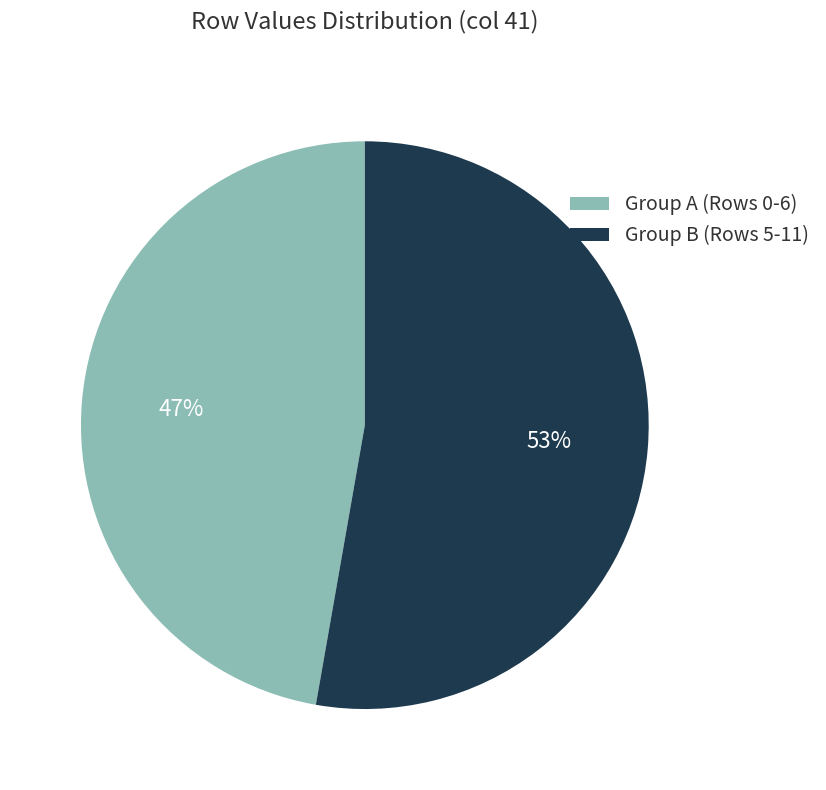

The Group B (Rows 5-11) slice represents 46% of the pie. True or false?

False